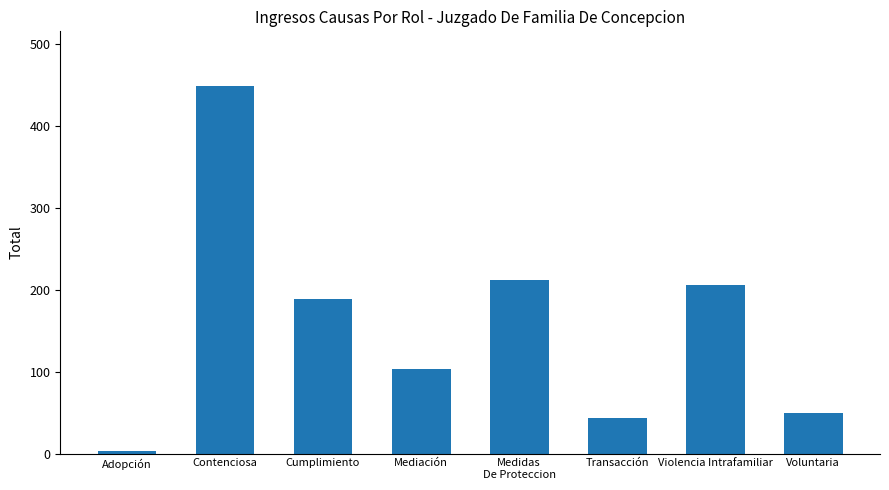

What is the value of the 7th bar from the left?

206